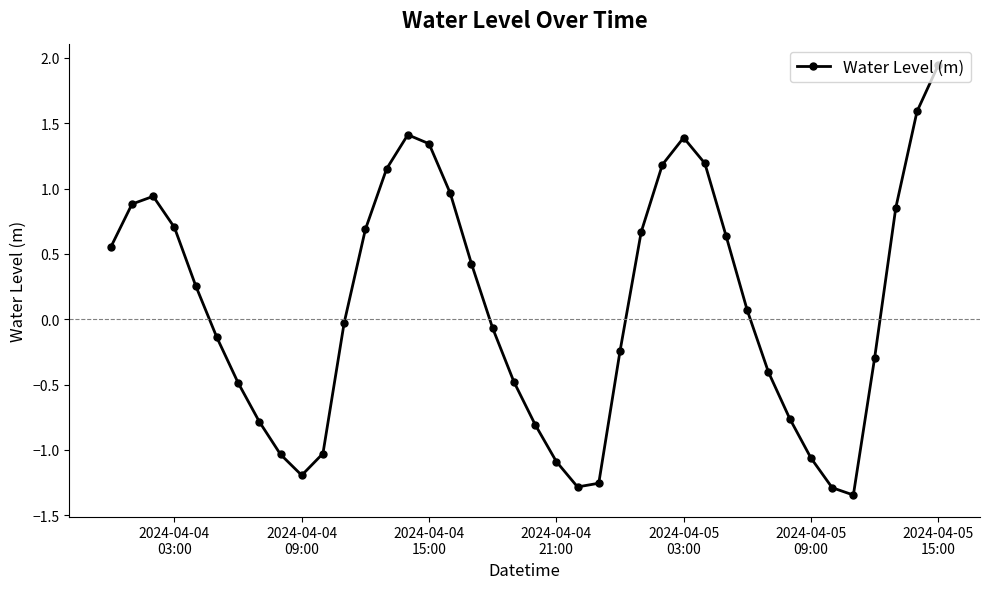

How many distinct data groups are displayed?

1